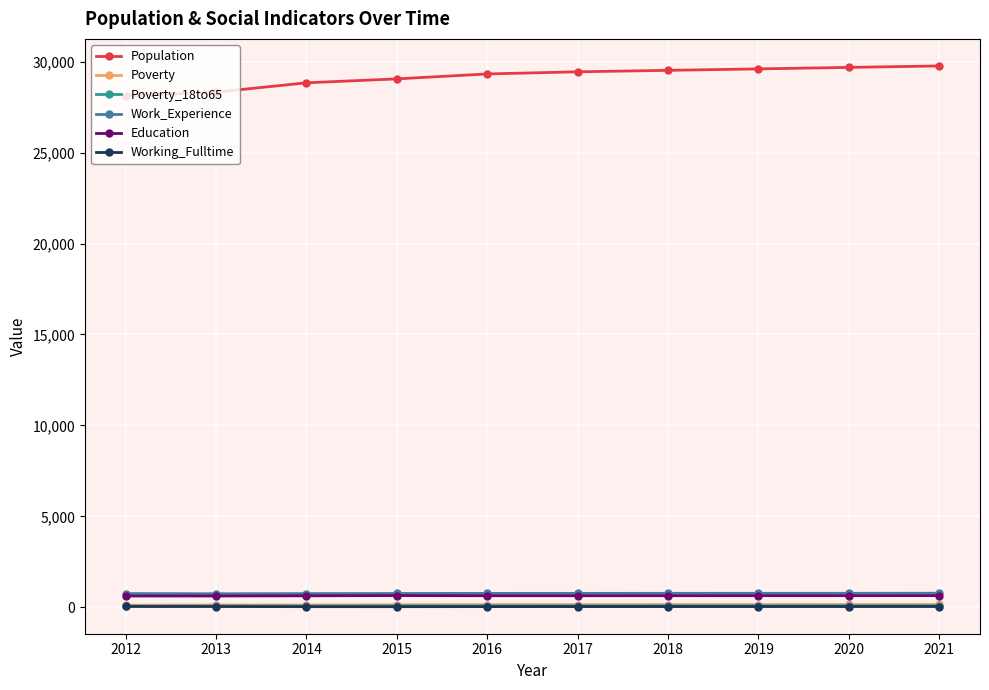

What is the minimum value shown in the chart?

37